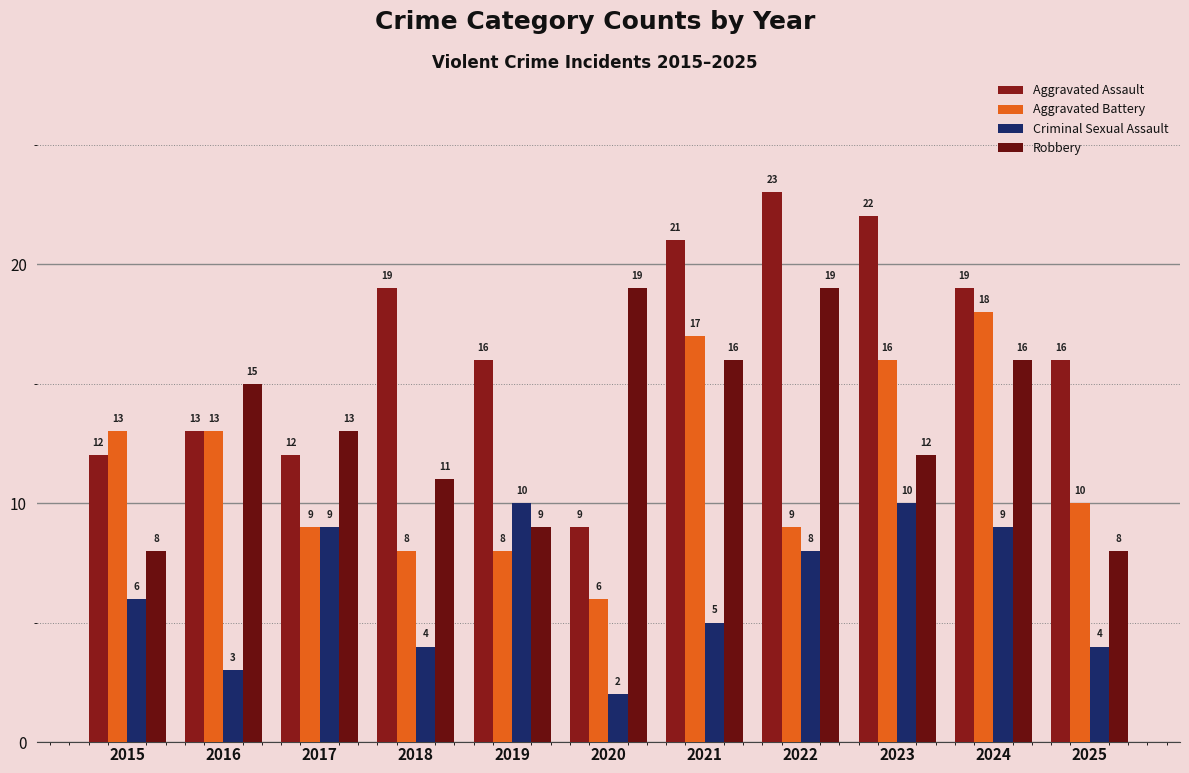

Rank the categories by Robbery value from lowest to highest.

2015, 2025, 2019, 2018, 2023, 2017, 2016, 2021, 2024, 2020, 2022